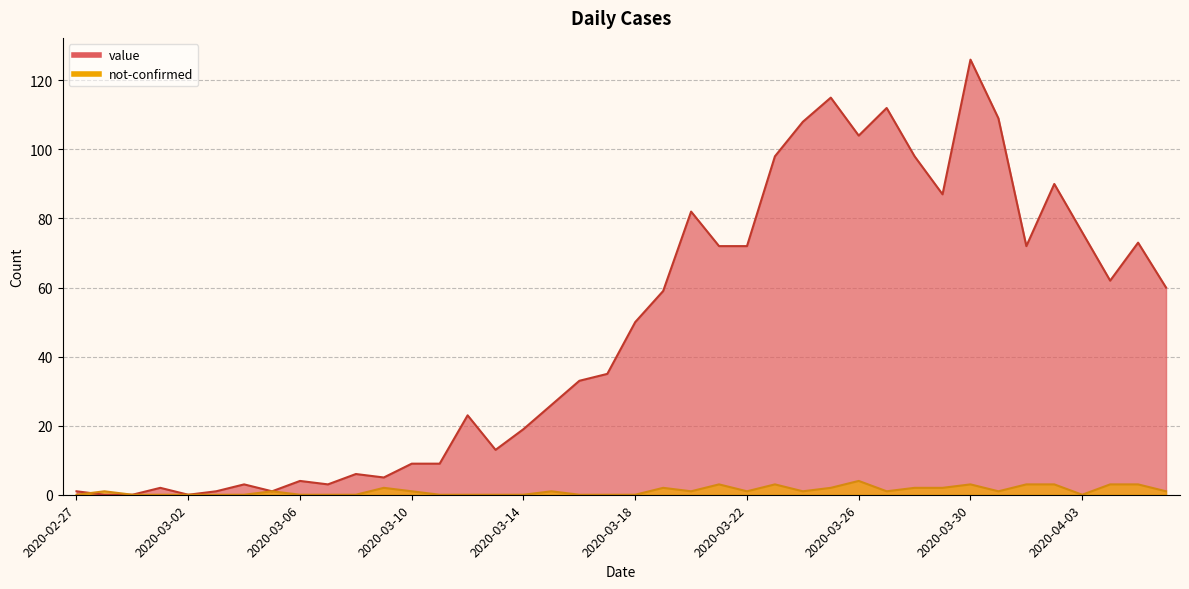

How many data points in not-confirmed are above 1?

13